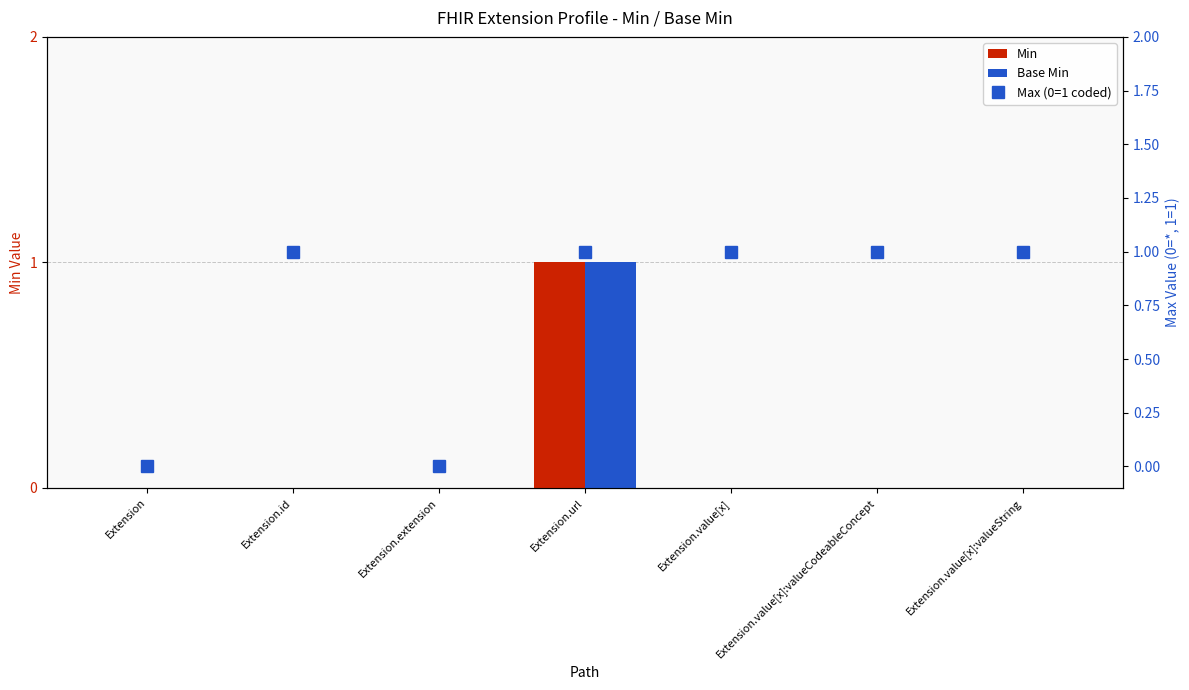

Reading left to right, what are all the values shown in this chart?

Min: Extension=0	Extension.id=0	Extension.extension=0	Extension.url=1	Extension.value[x]=0	Extension.value[x]:valueCodeableConcept=0	Extension.value[x]:valueString=0
Base Min: Extension=0	Extension.id=0	Extension.extension=0	Extension.url=1	Extension.value[x]=0	Extension.value[x]:valueCodeableConcept=0	Extension.value[x]:valueString=0
Max (0=1 coded): Extension=0	Extension.id=1	Extension.extension=0	Extension.url=1	Extension.value[x]=1	Extension.value[x]:valueCodeableConcept=1	Extension.value[x]:valueString=1